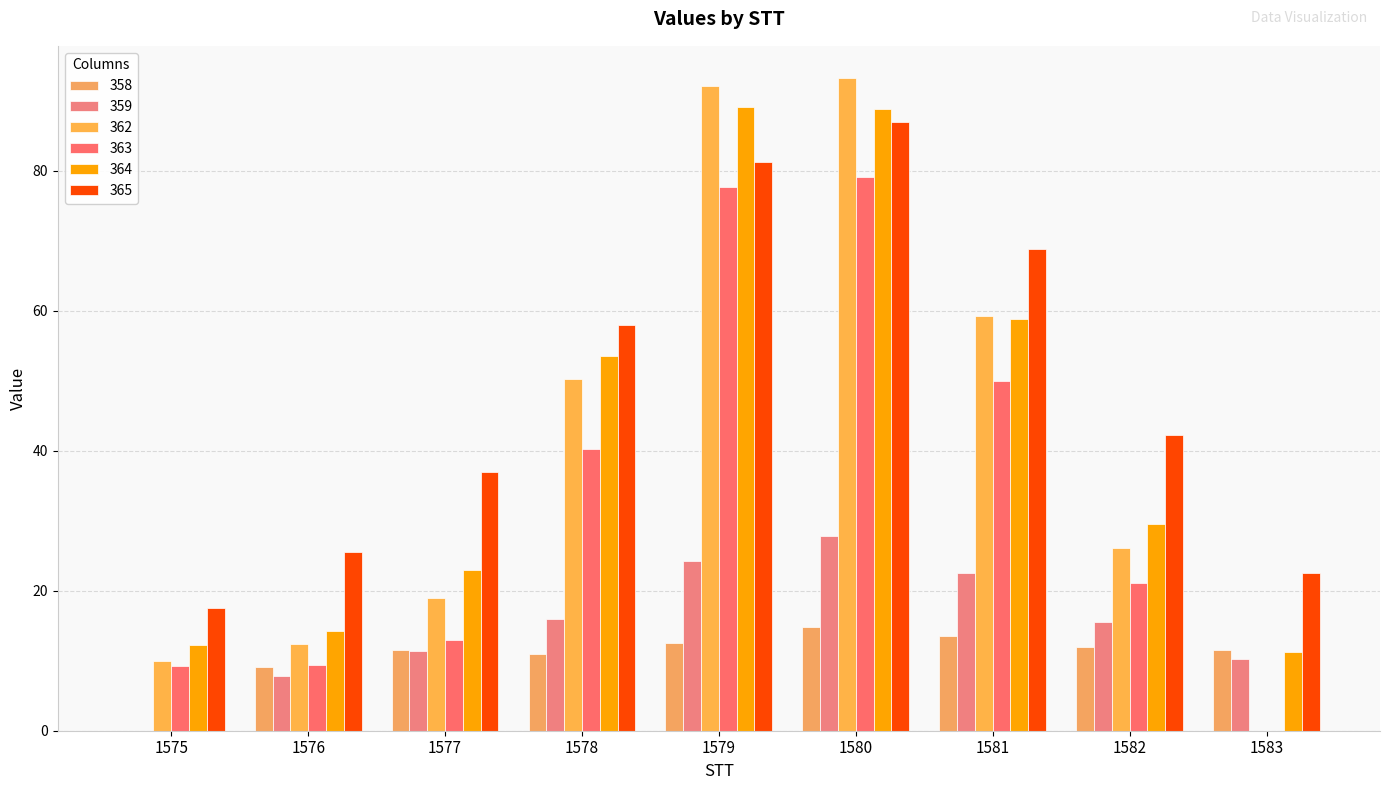

How many groups of bars are there?

9